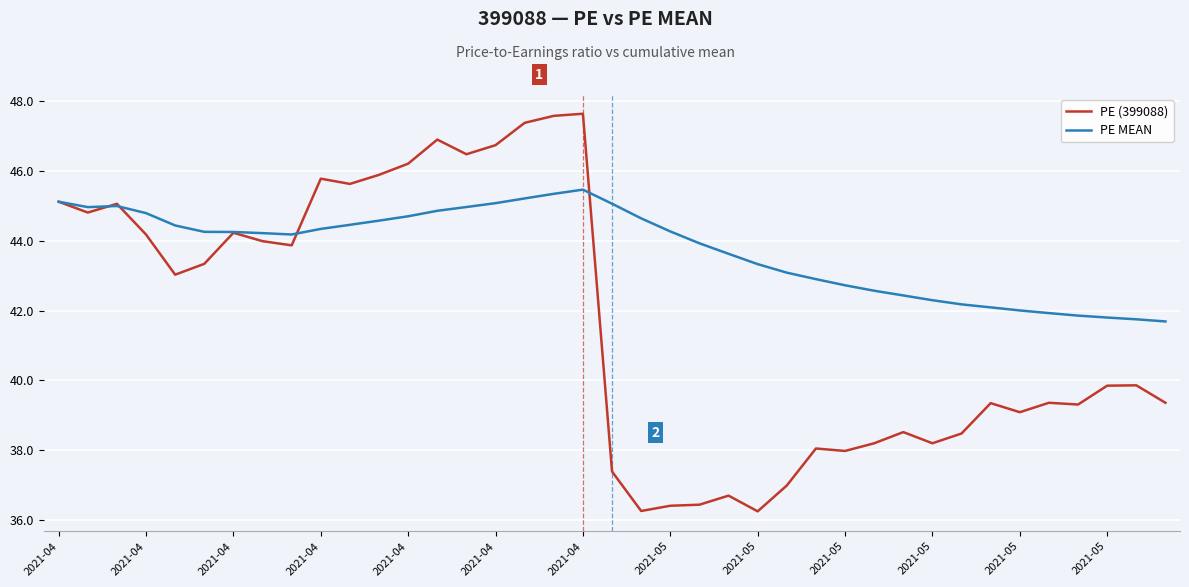

Which series has the widest spread of values?

PE (399088)